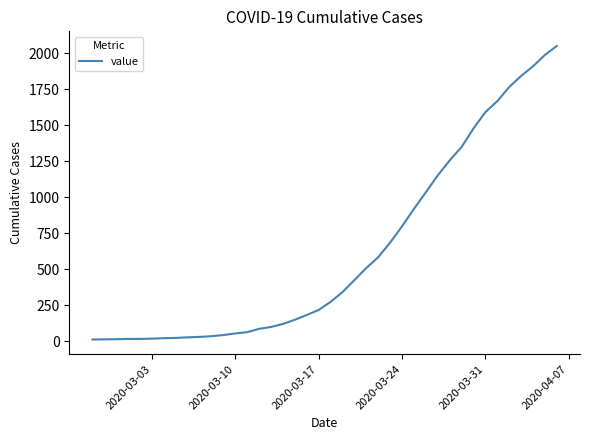

What is the difference between the maximum and minimum values?

2036